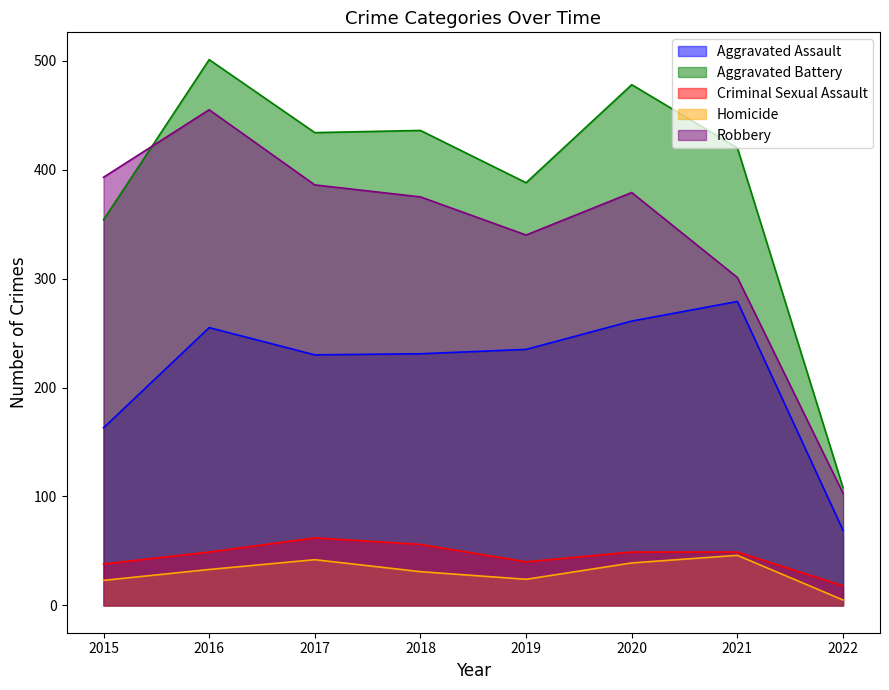

What is the difference between the Aggravated Battery values at 2016 and 2017?

67